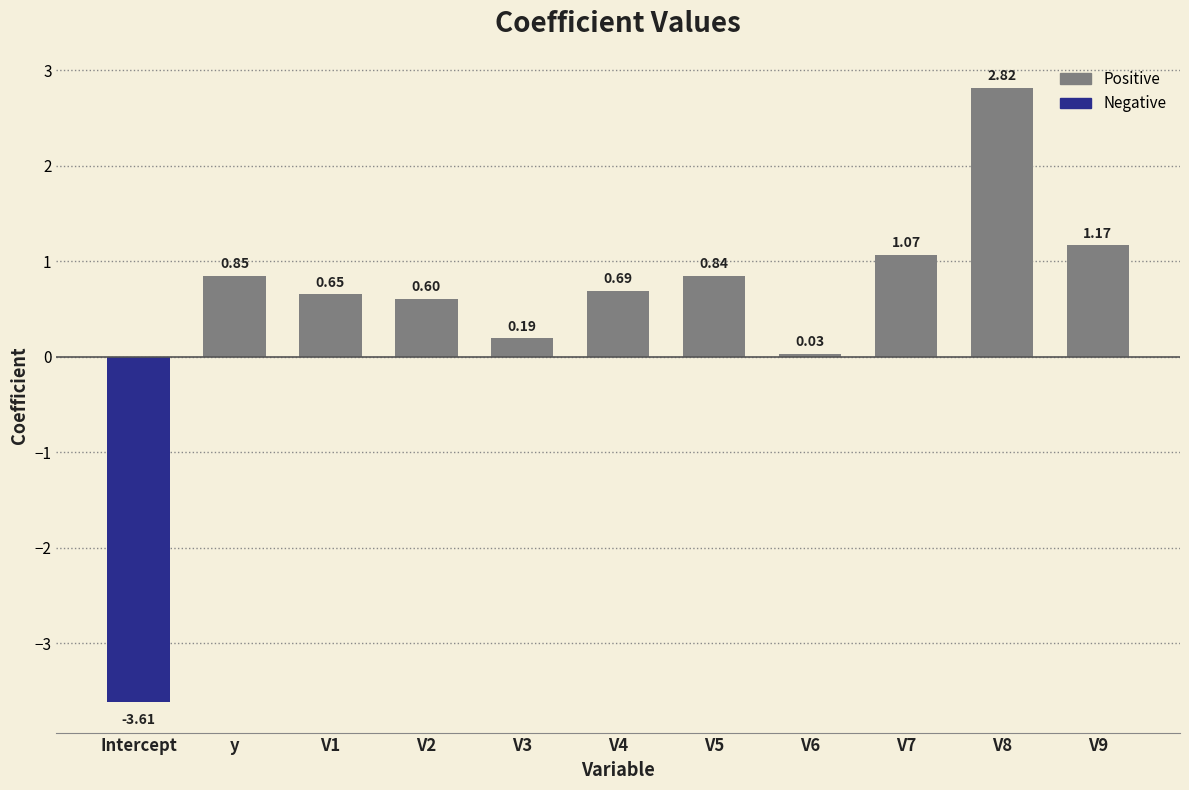

What is the change in value from y to V7?

+0.2